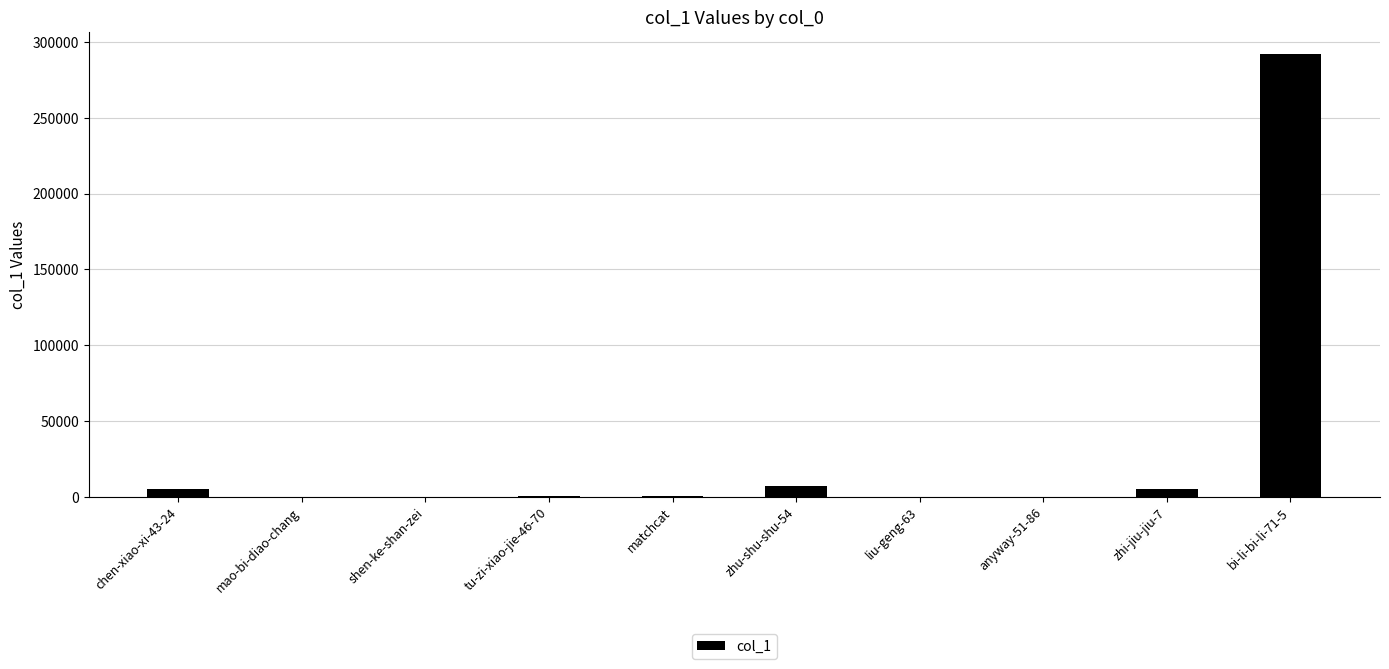

Which category has the highest value across all series?

bi-li-bi-li-71-5